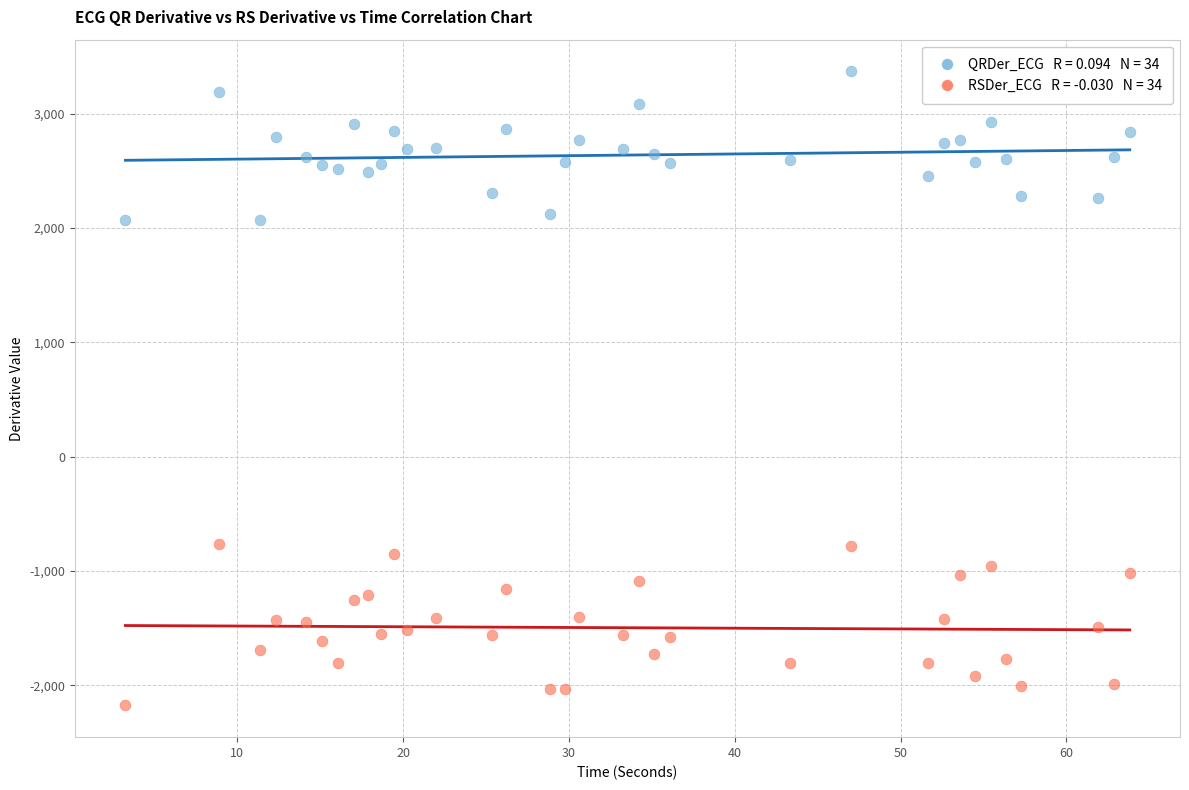

Across all data points, what is the range of X values (max minus min)?

60.6